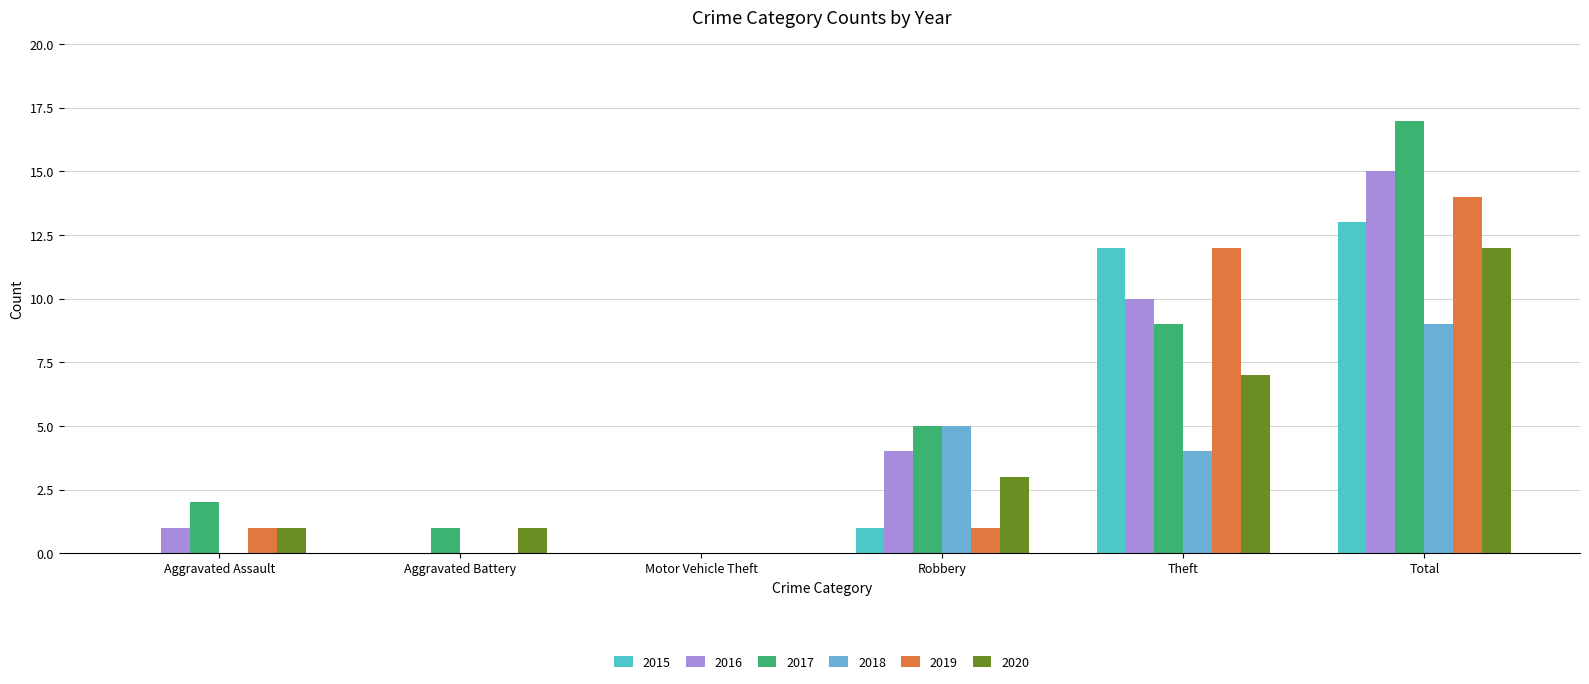

Count the number of categories in the chart.

6